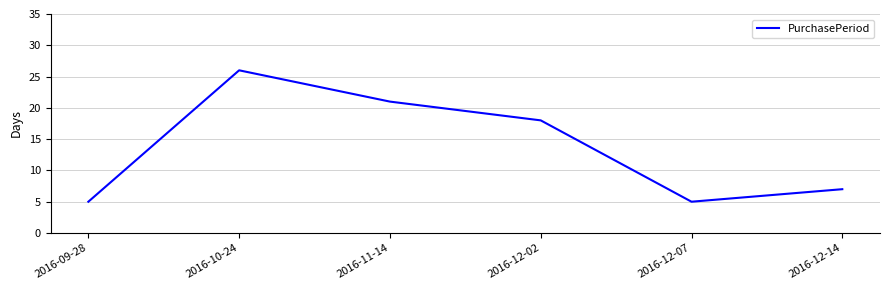

Is it true that the value at 2016-10-24 is 14?

False